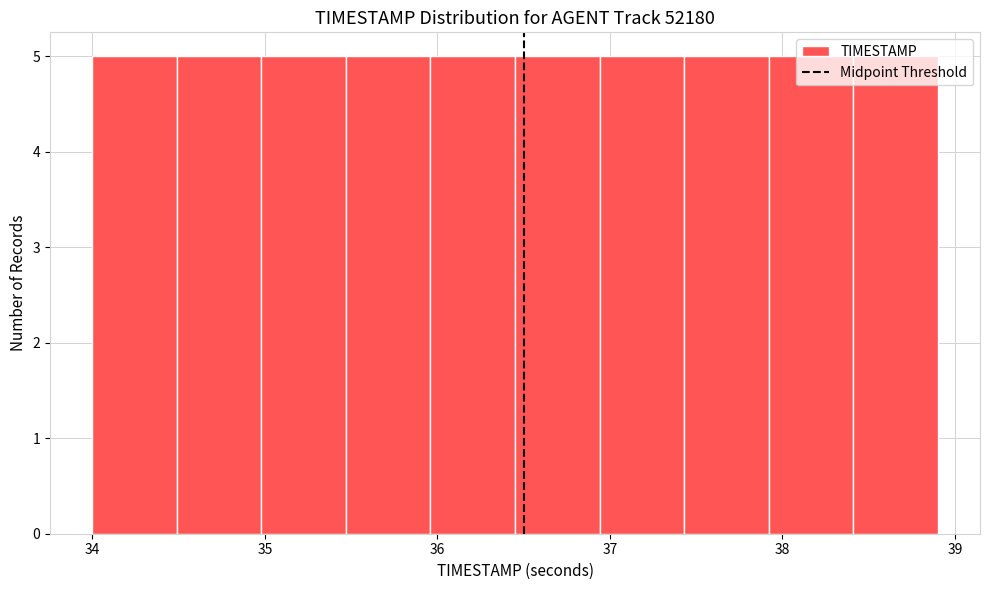

Reading left to right, transcribe this chart: for each bar, give the range it covers on the x-axis and its height. Neither the bar edges nor the heights are printed on the chart, so give them approximately, as read against the axes.

34.00 to 34.49: 5
34.49 to 34.98: 5
34.98 to 35.47: 5
35.47 to 35.96: 5
35.96 to 36.45: 5
36.45 to 36.94: 5
36.94 to 37.43: 5
37.43 to 37.92: 5
37.92 to 38.41: 5
38.41 to 38.90: 5